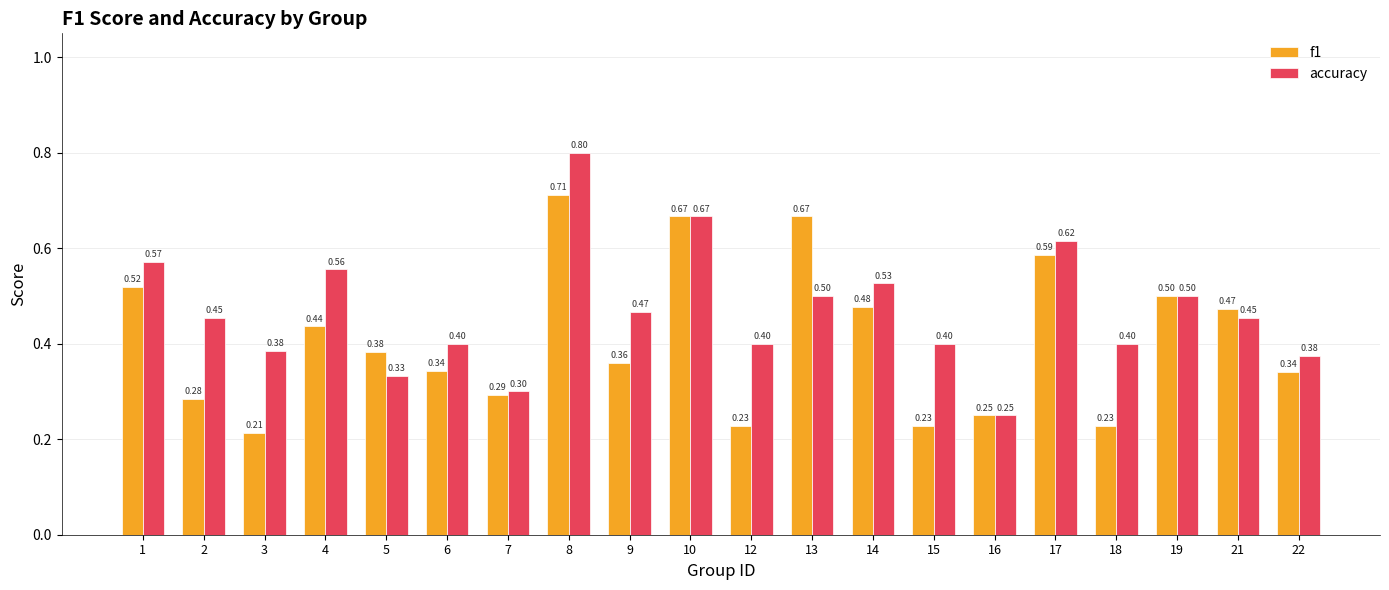

What is the difference between the maximum and minimum values in the f1 series?

0.5